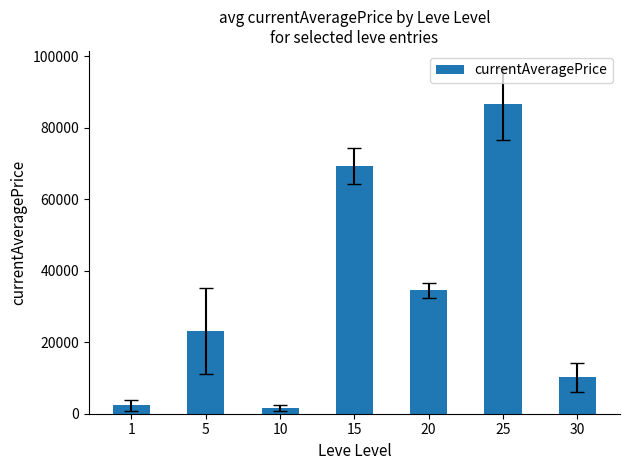

What is the value of the 1st bar from the left?

2305.6